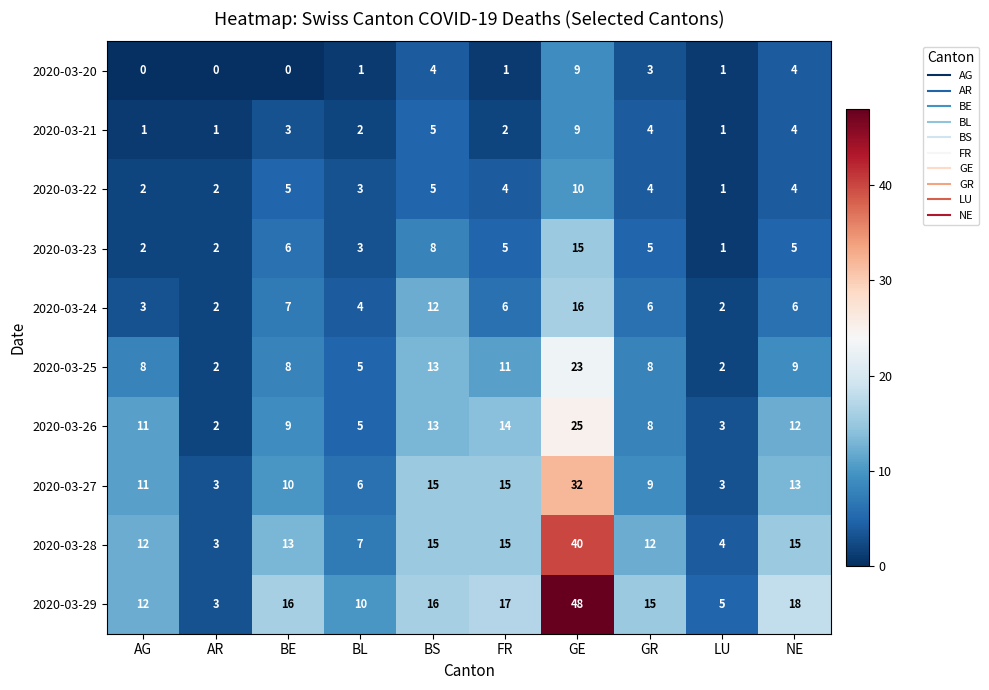

What value does the 2020-03-25 series have at AG, to the nearest 10?

10